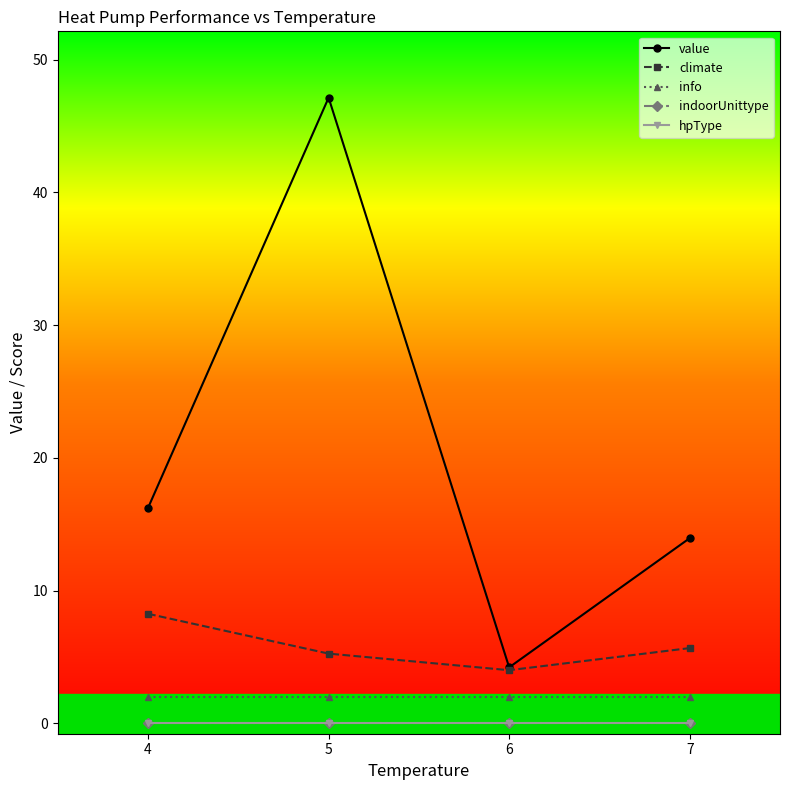

Does the chart have visible grid lines?

No